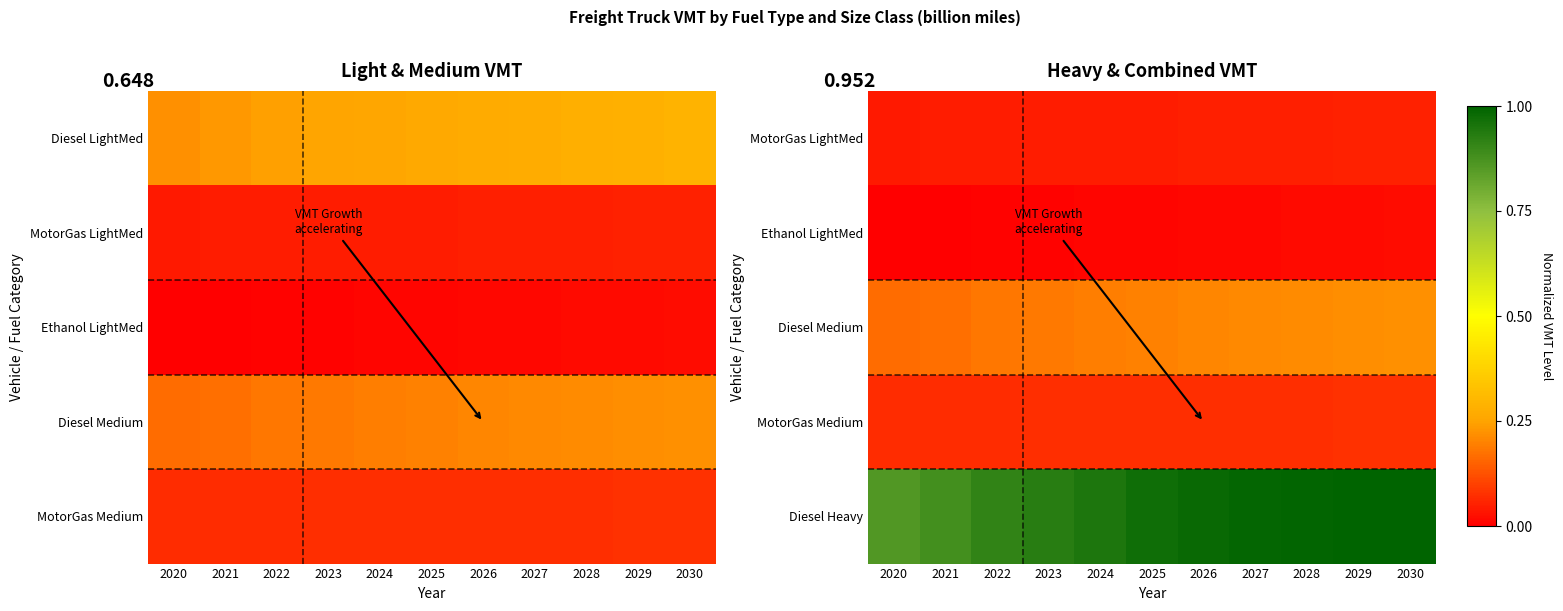

What is the maximum value for MotorGas LightMed?

0.1